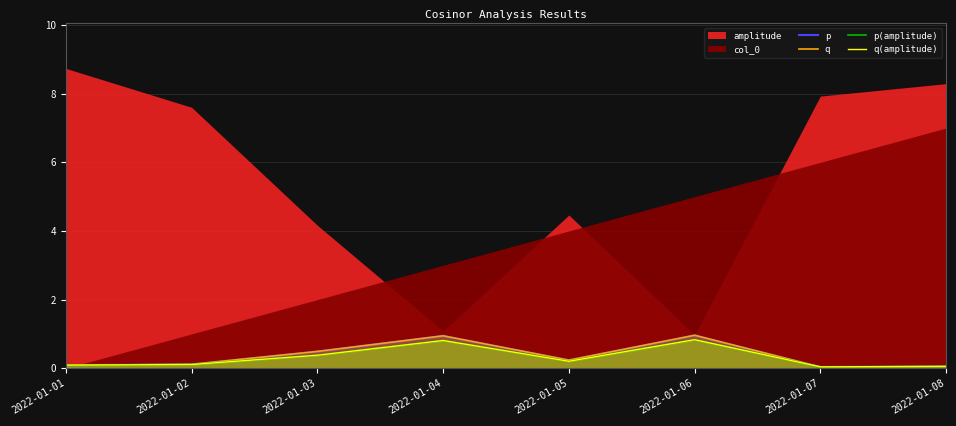

At which category does q(amplitude) reach its first local peak?

2022-01-04